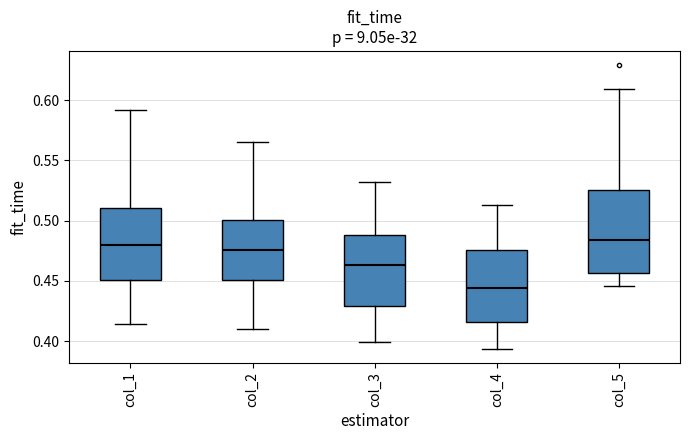

Reading left to right, read every box against the y-axis: the position of its median line, the range the box covers, and the ends of its whiskers. The values are not printed on the chart, so give them approximately, as read against the axis.

col_1: median 0.480, box 0.450 to 0.510, whiskers 0.415 to 0.590
col_2: median 0.475, box 0.450 to 0.500, whiskers 0.410 to 0.565
col_3: median 0.465, box 0.430 to 0.490, whiskers 0.400 to 0.535
col_4: median 0.445, box 0.415 to 0.475, whiskers 0.395 to 0.515
col_5: median 0.485, box 0.455 to 0.525, whiskers 0.445 to 0.610